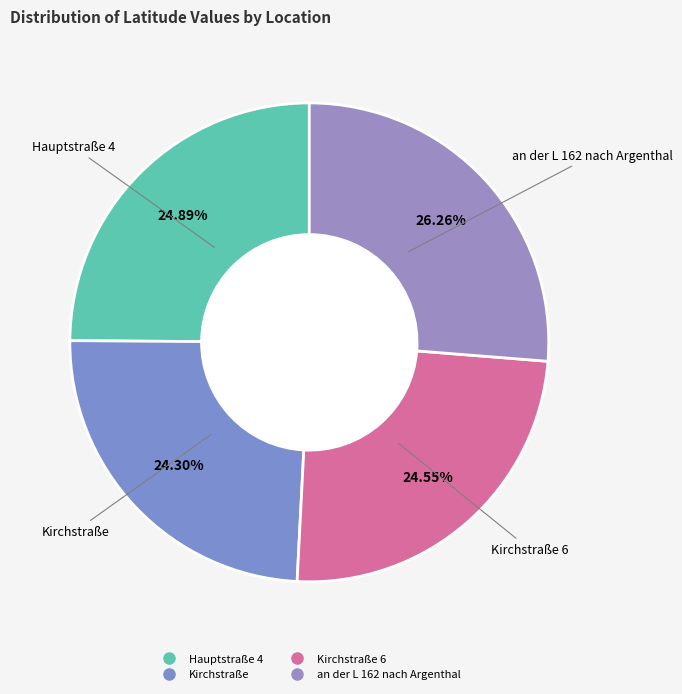

Rank the categories by value from highest to lowest.

an der L 162 nach Argenthal, Hauptstraße 4, Kirchstraße 6, Kirchstraße